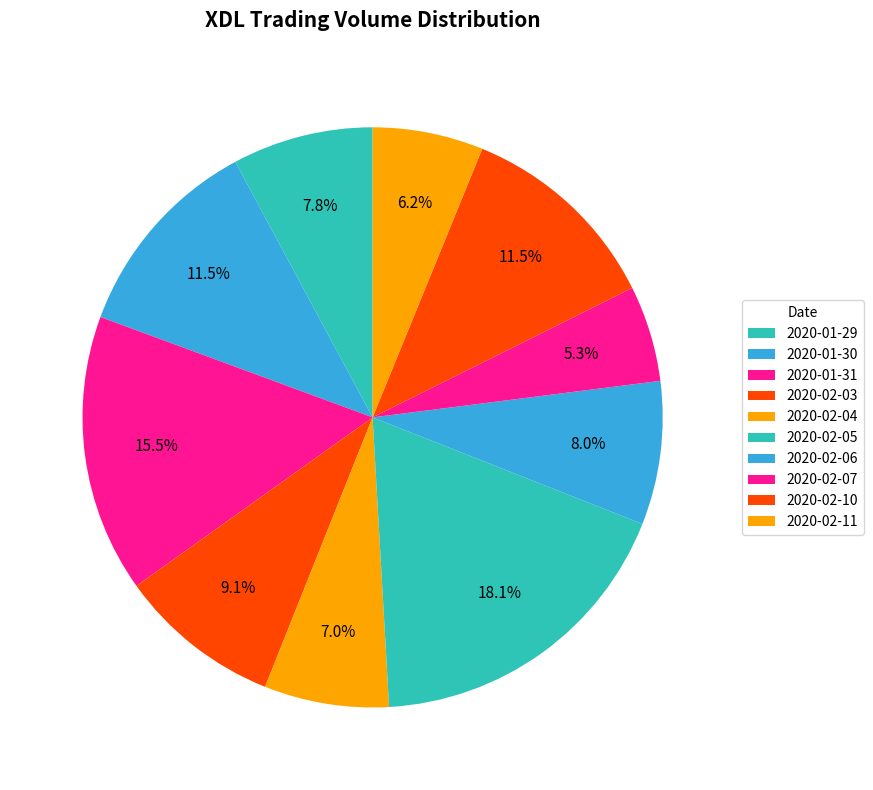

How many segments does this pie chart have?

10